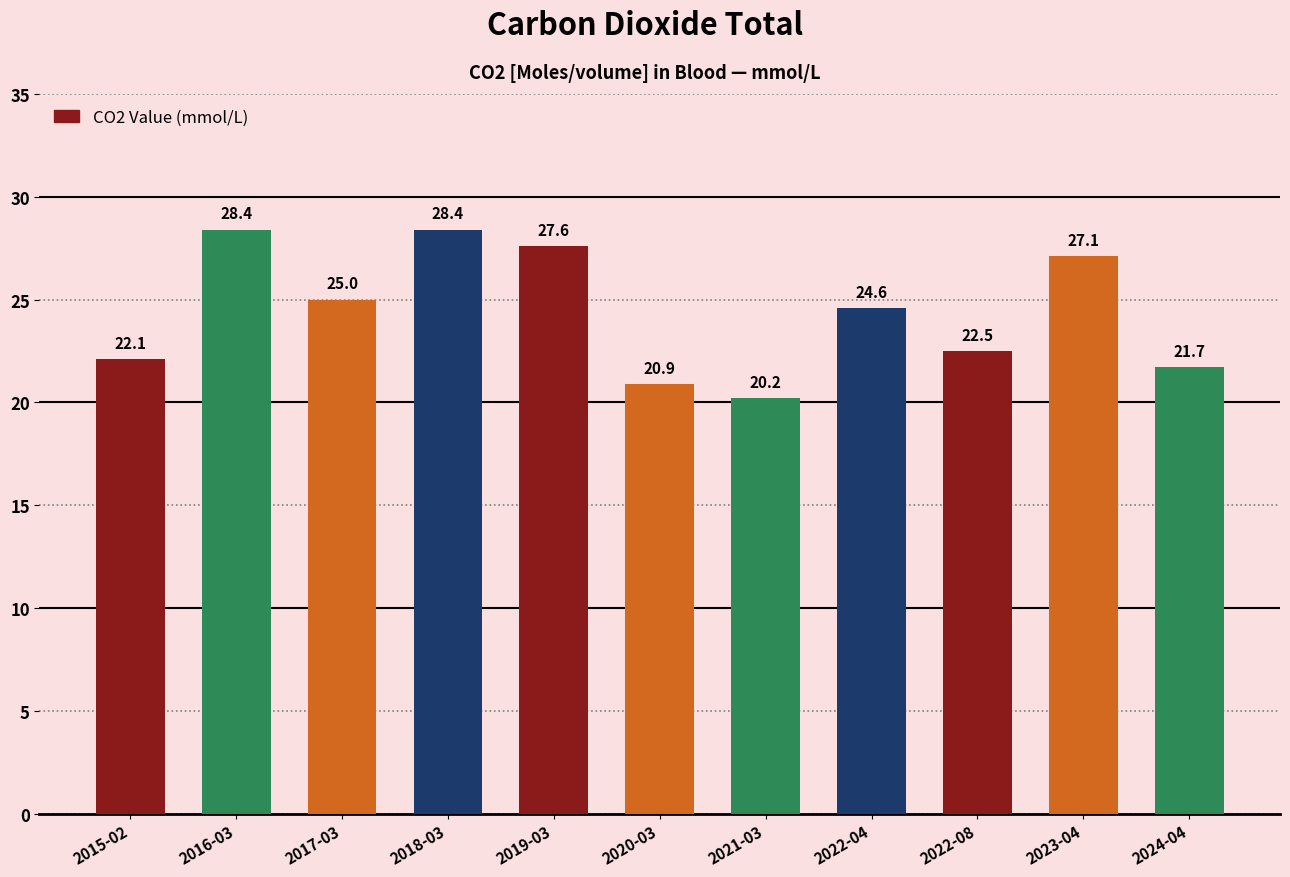

What is the difference between the maximum and minimum values?

8.2